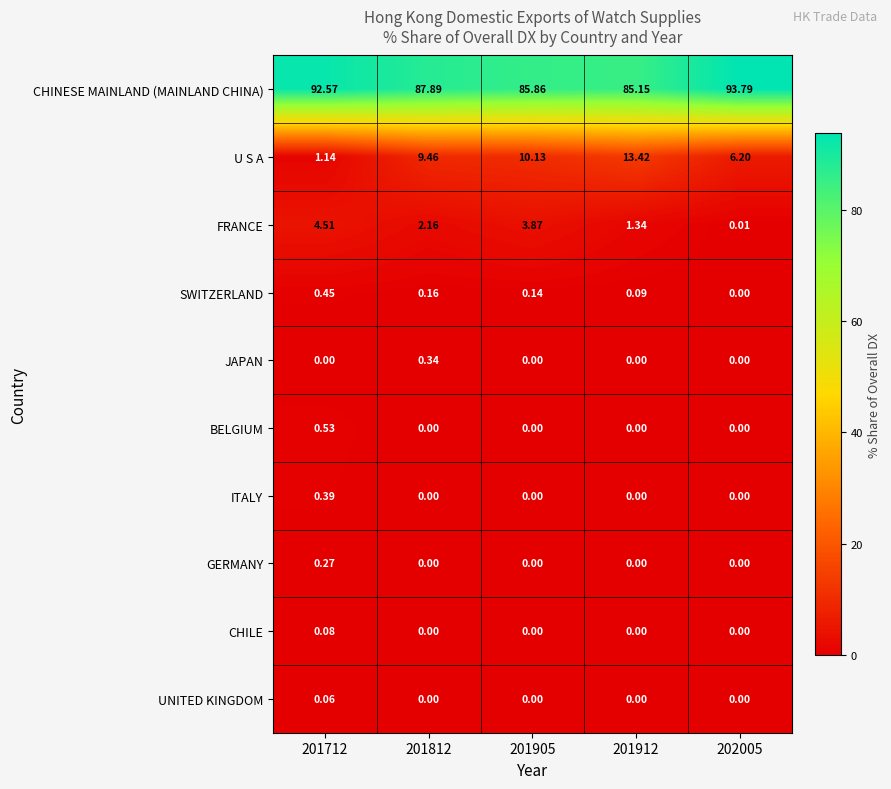

What is the maximum value shown in the chart?

93.8